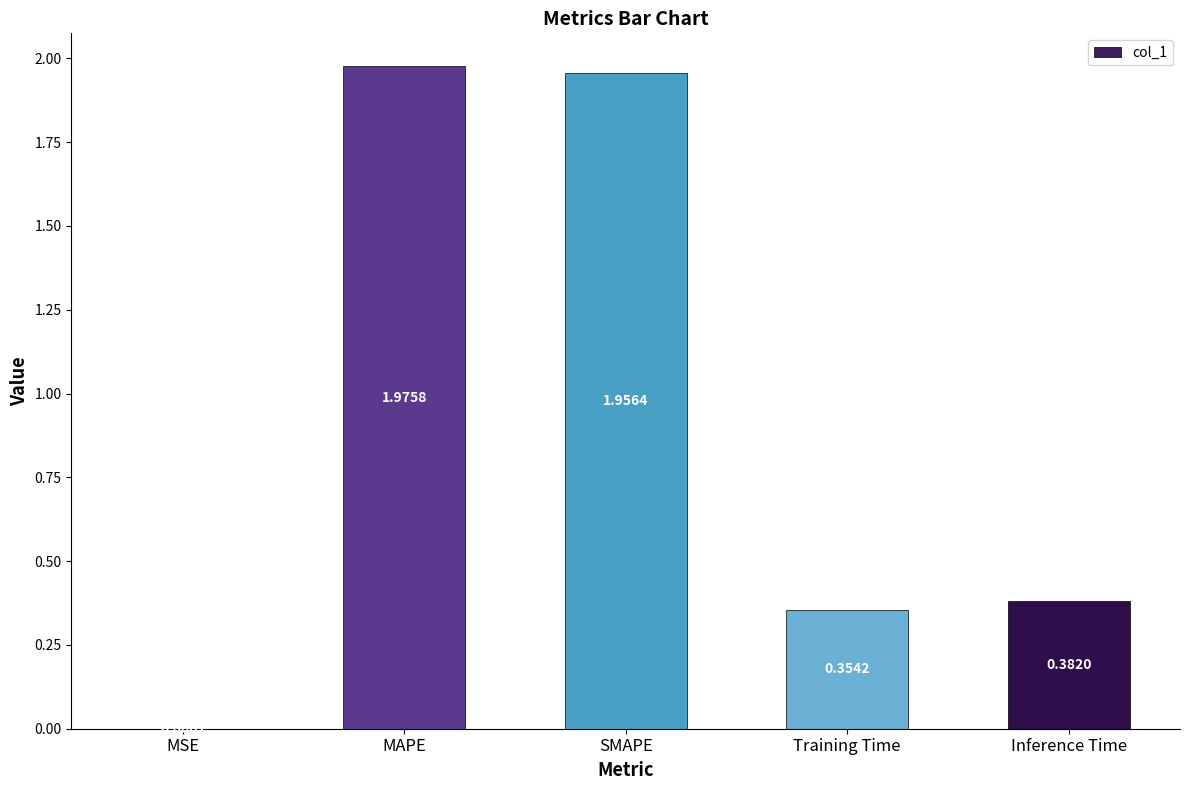

What is the ratio of the value at MAPE to the value at SMAPE?

1.0